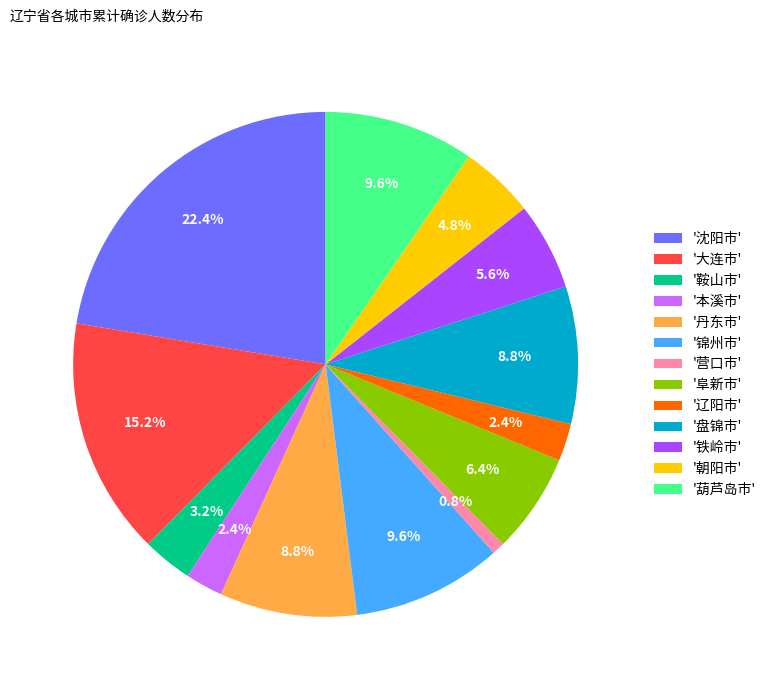

Combined, what portion of the pie is '阜新市' and '沈阳市'?

28.8%